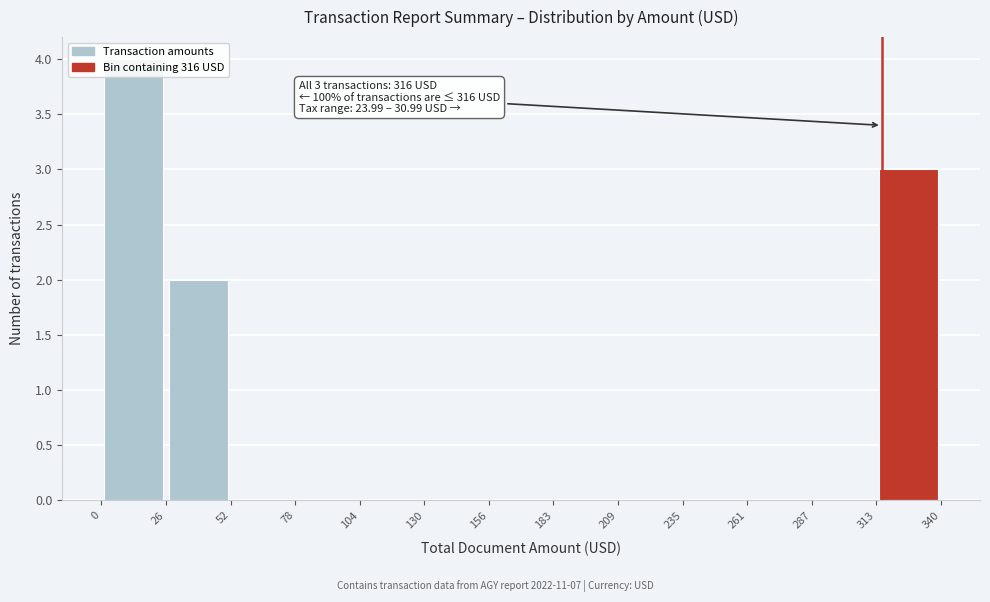

Which range on the x-axis has the tallest bar?

0 to 26